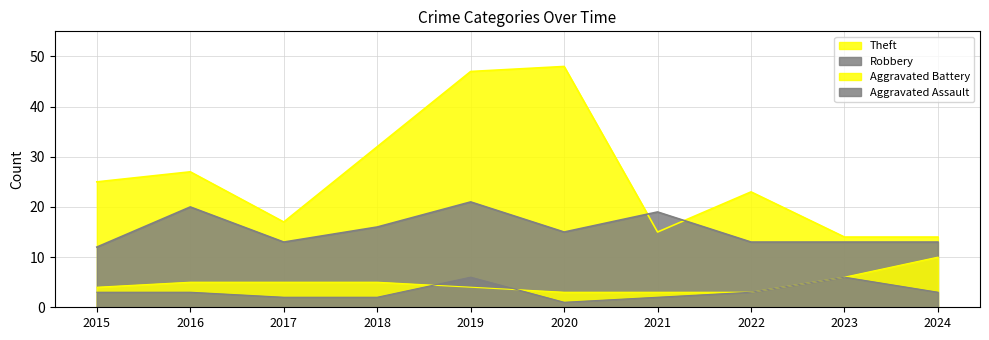

What is the difference between the second highest and minimum values in the Theft series?

33